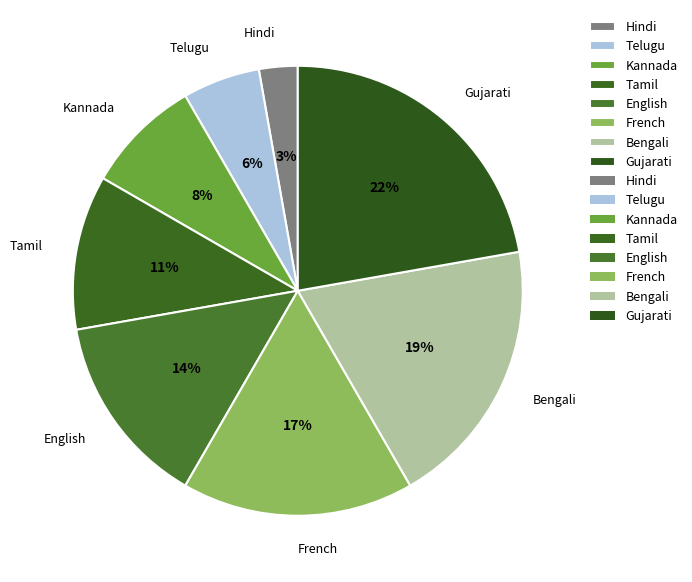

The Gujarati slice represents 22% of the pie. True or false?

True